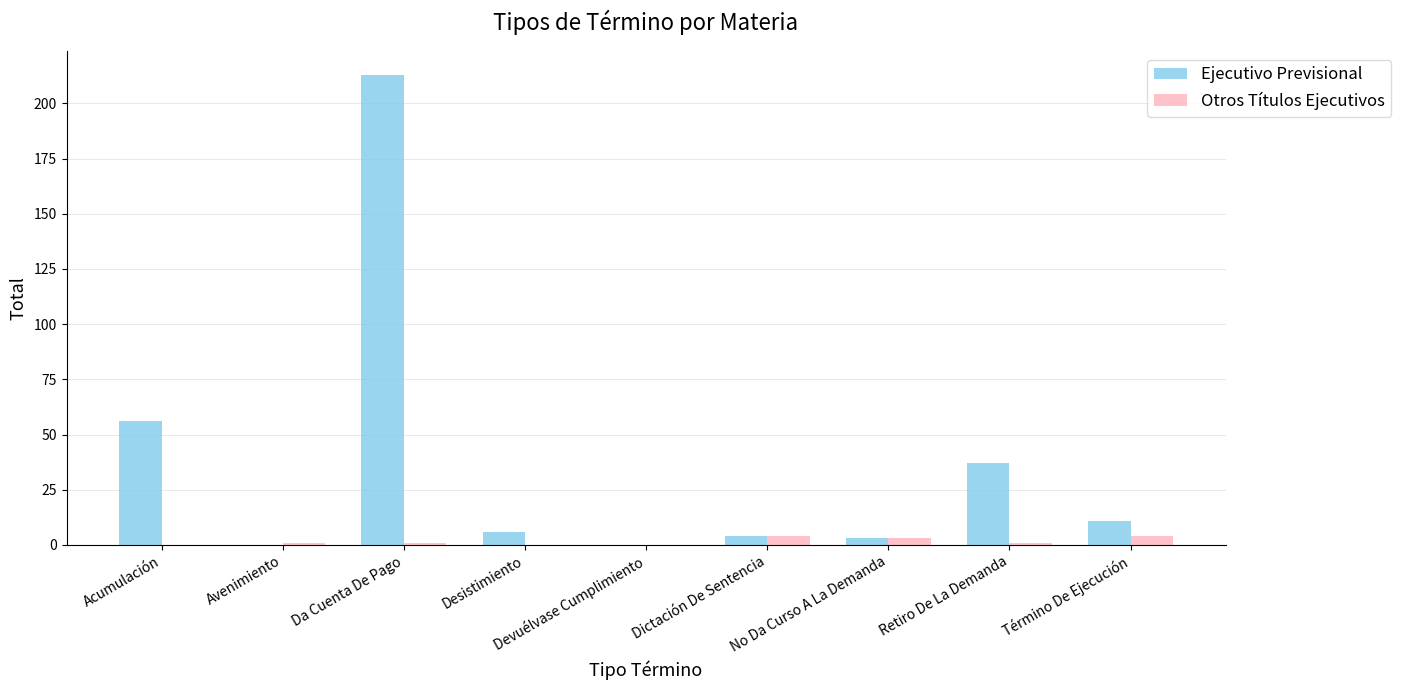

Which label corresponds to the largest value in the chart?

Da Cuenta De Pago